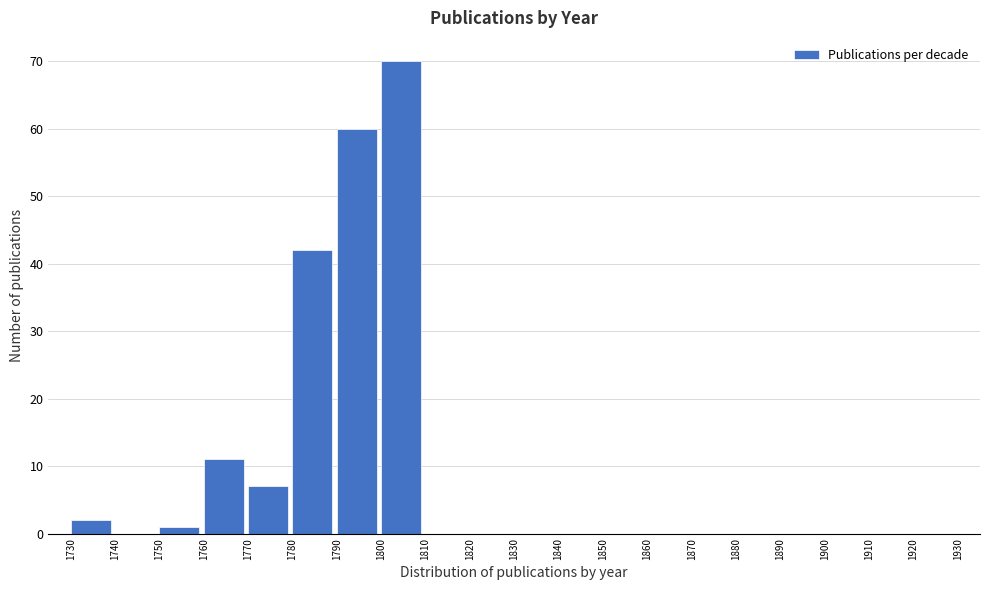

Reading left to right, extract all data points from this chart.

1730=2	1740=0	1750=1	1760=11	1770=7	1780=42	1790=60	1800=70	1810=0	1820=0	1830=0	1840=0	1850=0	1860=0	1870=0	1880=0	1890=0	1900=0	1910=0	1920=0	1930=0